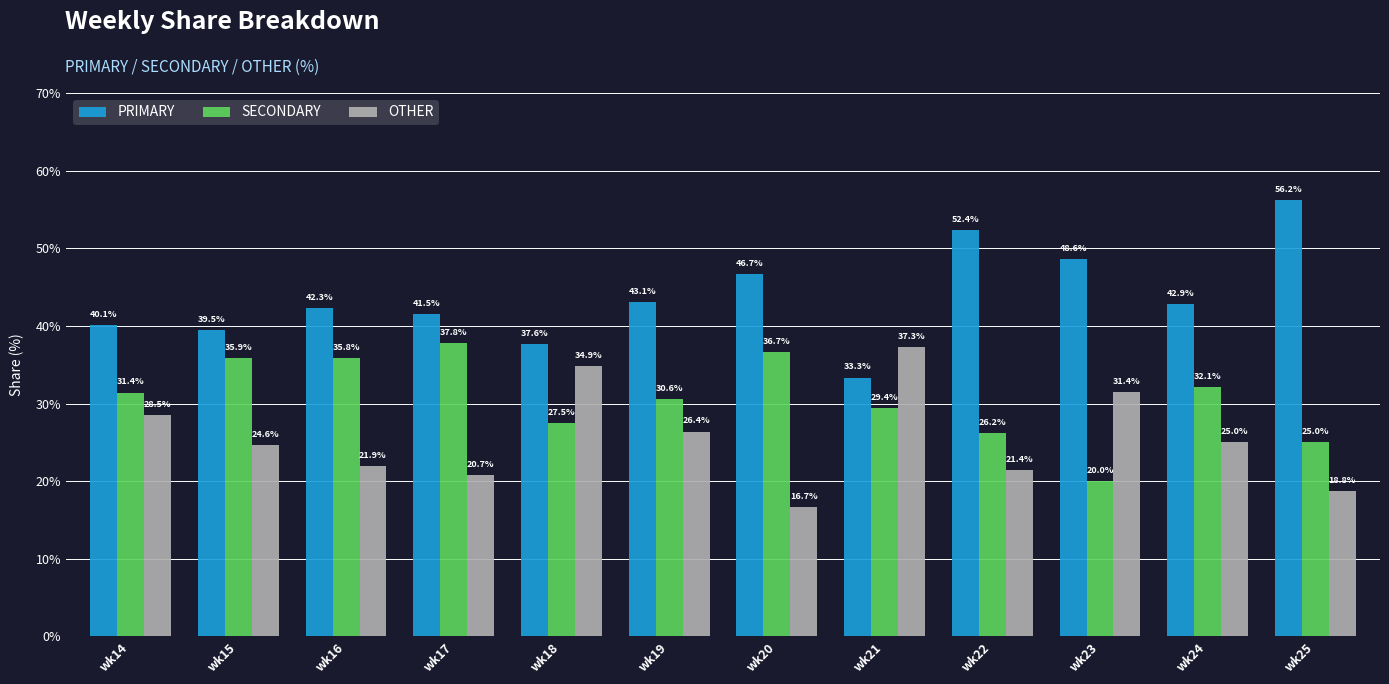

Which series changed the most between wk14 and wk23?

SECONDARY